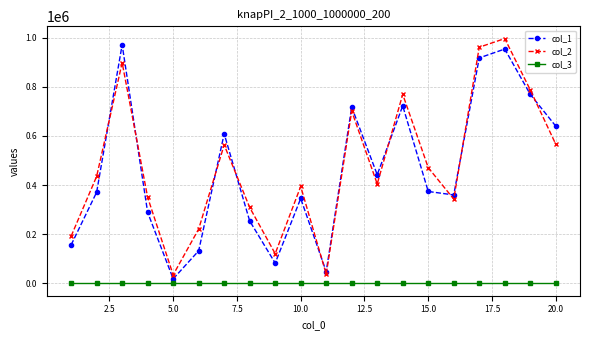

At how many categories does at least one series exceed 803917?

3